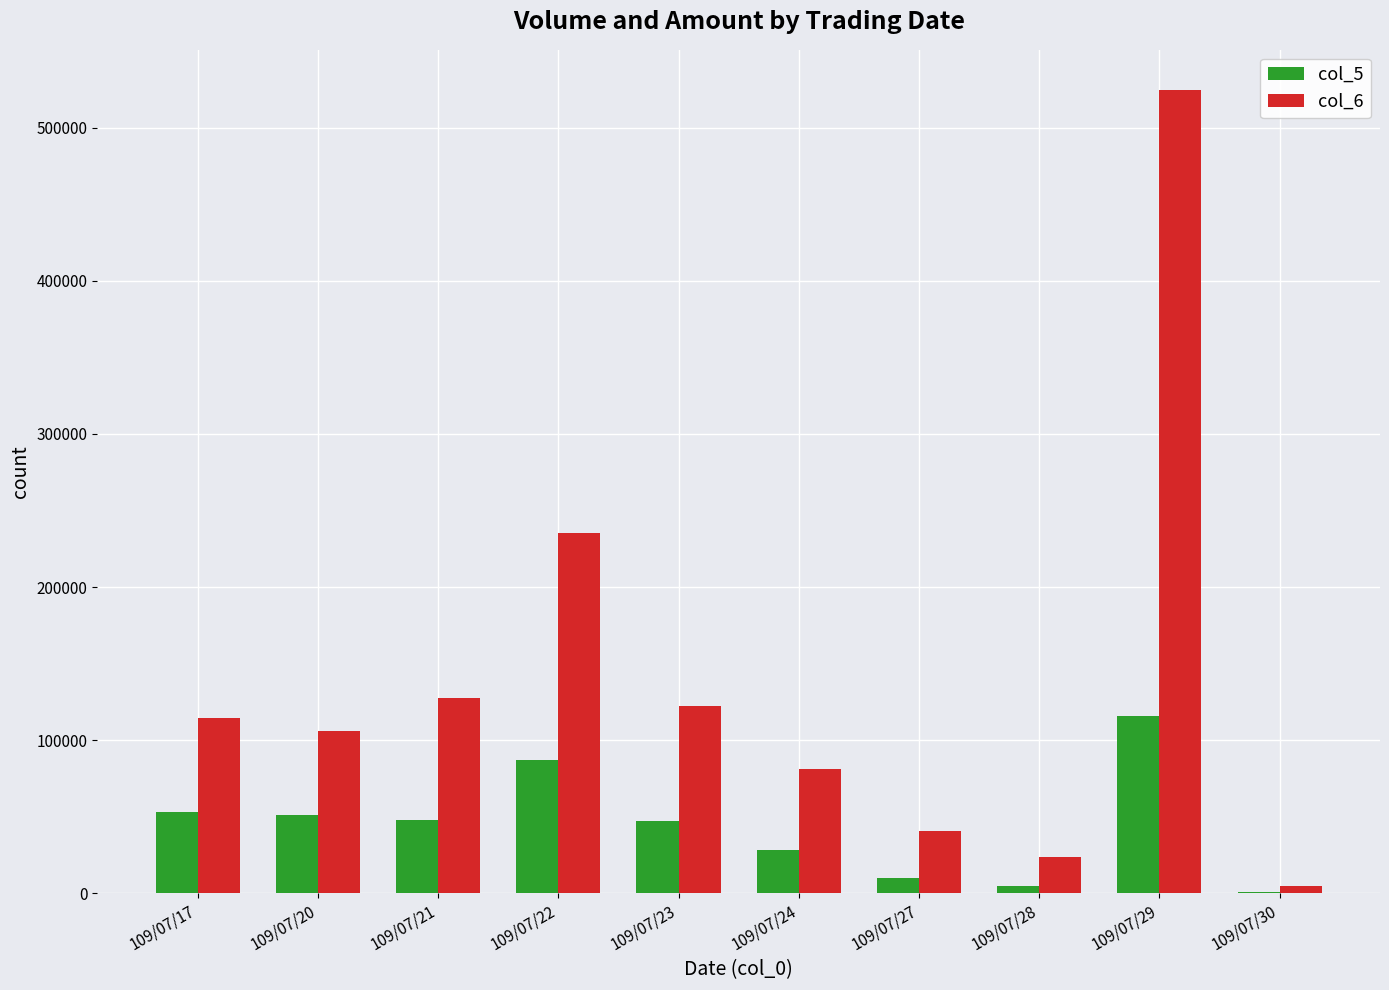

Is it true that col_6 equals 122050 at 109/07/23?

True